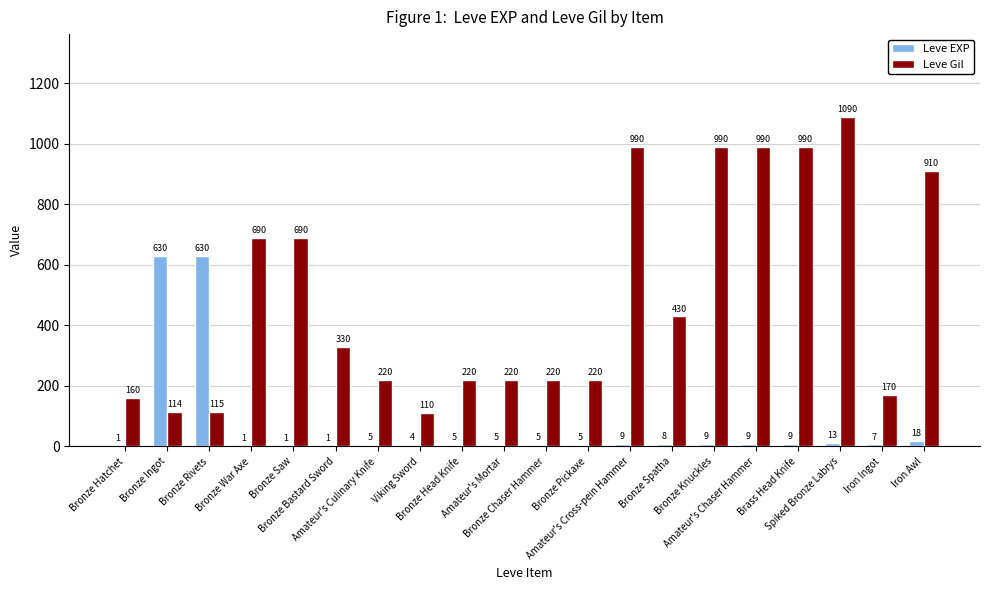

The value of Leve Gil at Spiked Bronze Labrys is 1667. True or false?

False